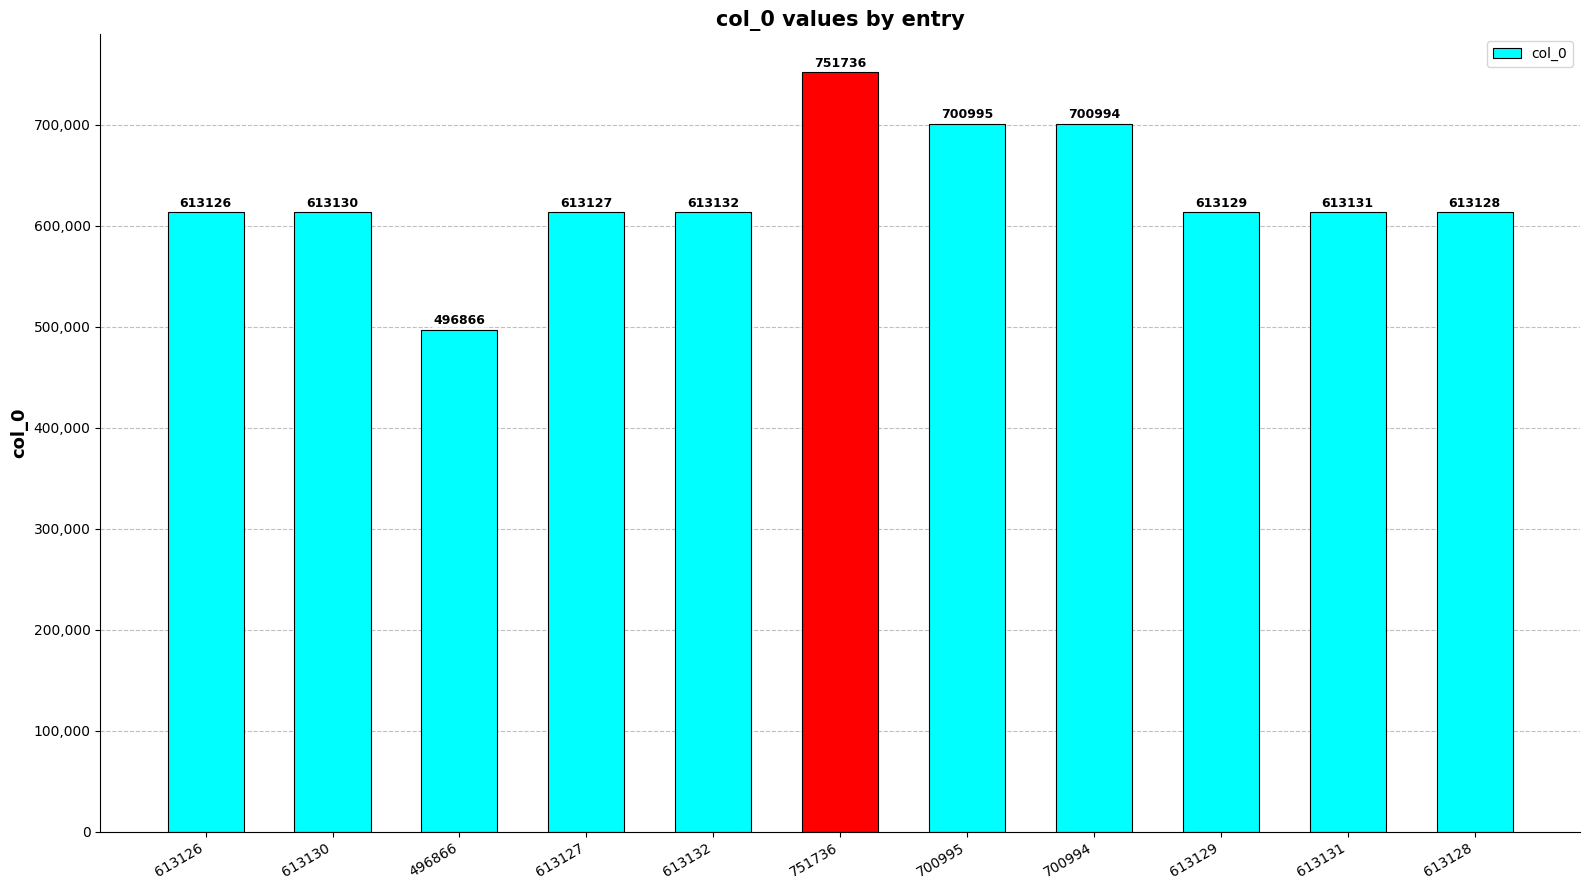

Where is the data nearest to the value 624301?

613132